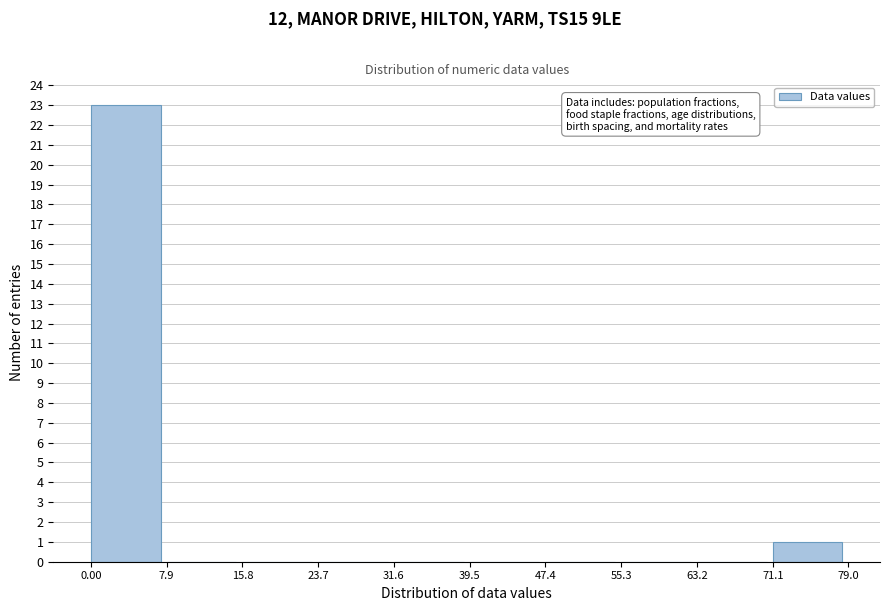

Reading left to right, transcribe this chart: for each bar, give the range it covers on the x-axis and its height. The values are not printed on the chart, so give them approximately, as read against the axis.

0.00 to 7.9: 23
7.9 to 15.8: 0
15.8 to 23.7: 0
23.7 to 31.6: 0
31.6 to 39.5: 0
39.5 to 47.4: 0
47.4 to 55.3: 0
55.3 to 63.2: 0
63.2 to 71.1: 0
71.1 to 79.0: 1